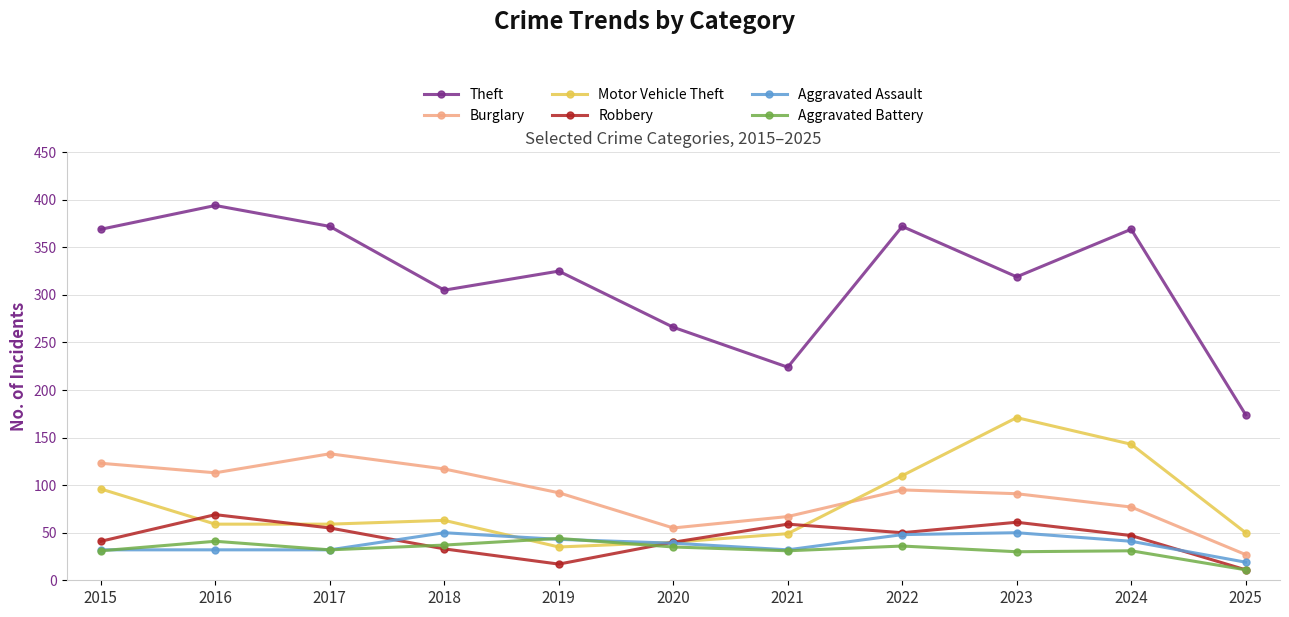

What is the value of the Aggravated Battery point at the 7th from the left?

31